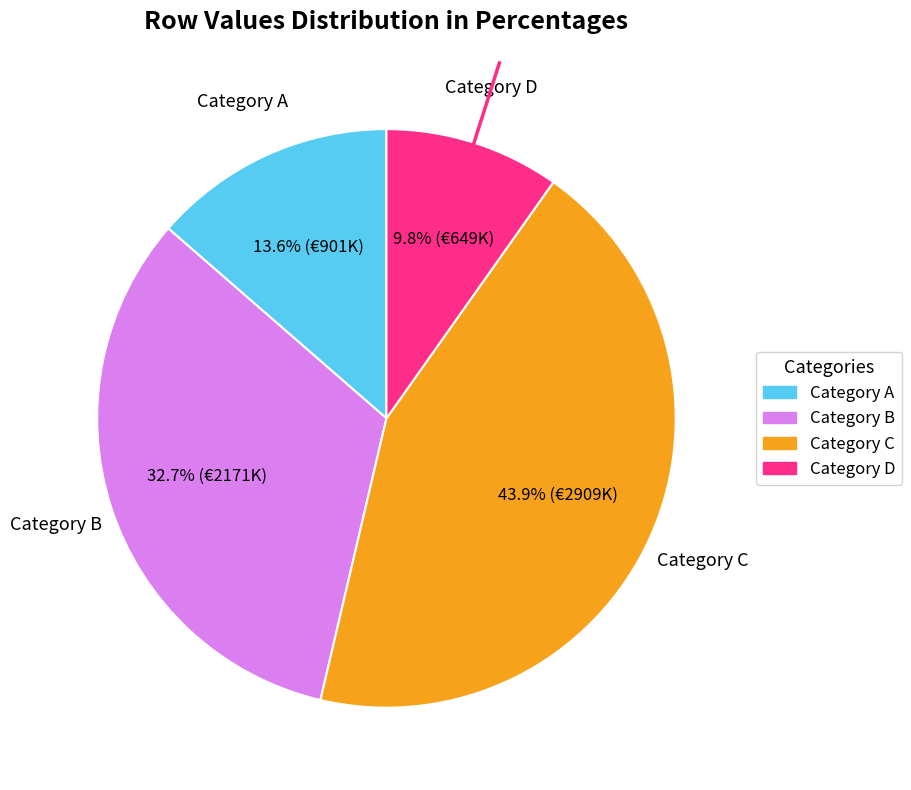

To the nearest percent, what is the difference between the largest and smallest slice percentages?

34%